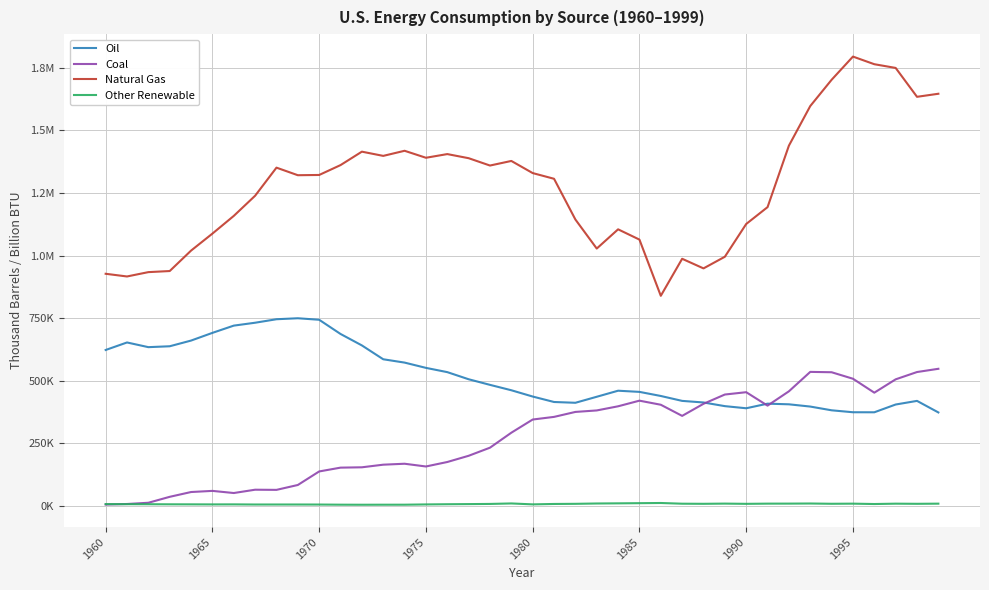

True or false: Oil and Other Renewable intersect in this chart.

False